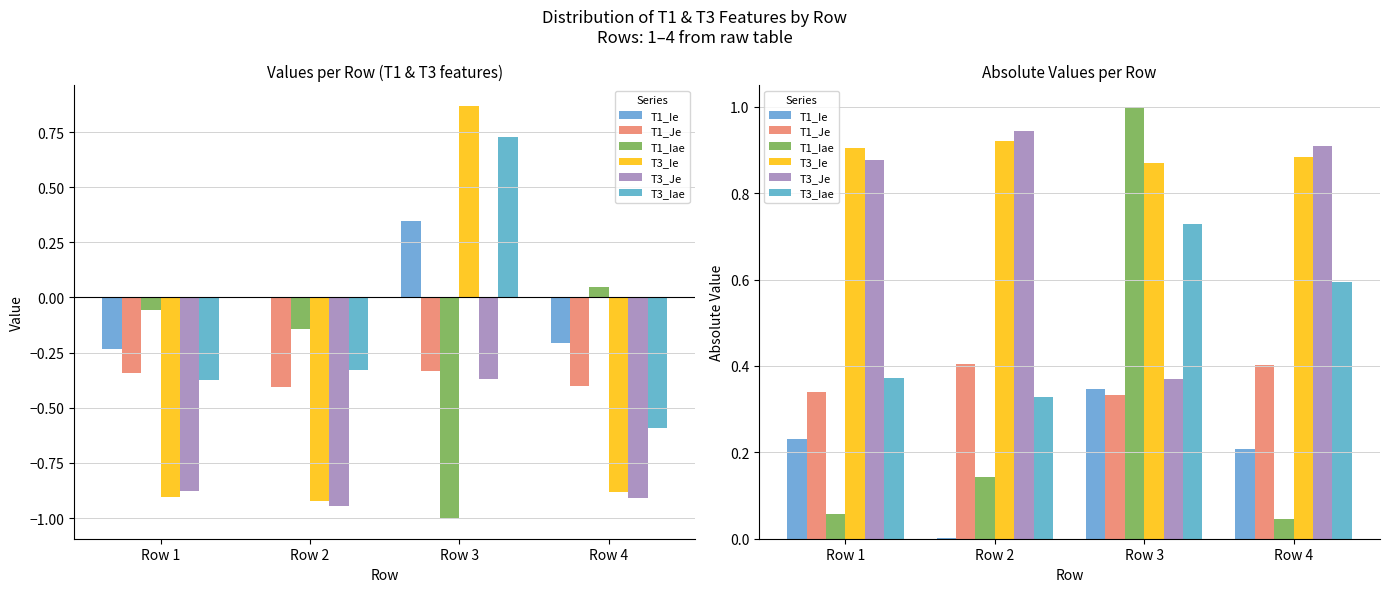

At Row 4, list the series in order from largest to smallest.

T3_Je, T3_Ie, T3_Iae, T1_Je, T1_Ie, T1_Iae